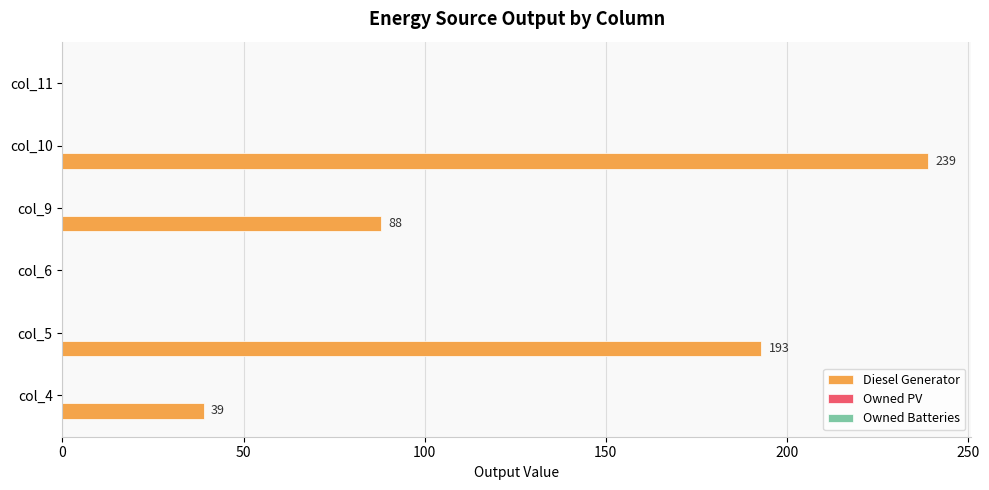

The value at col_4 is 20. True or false?

False